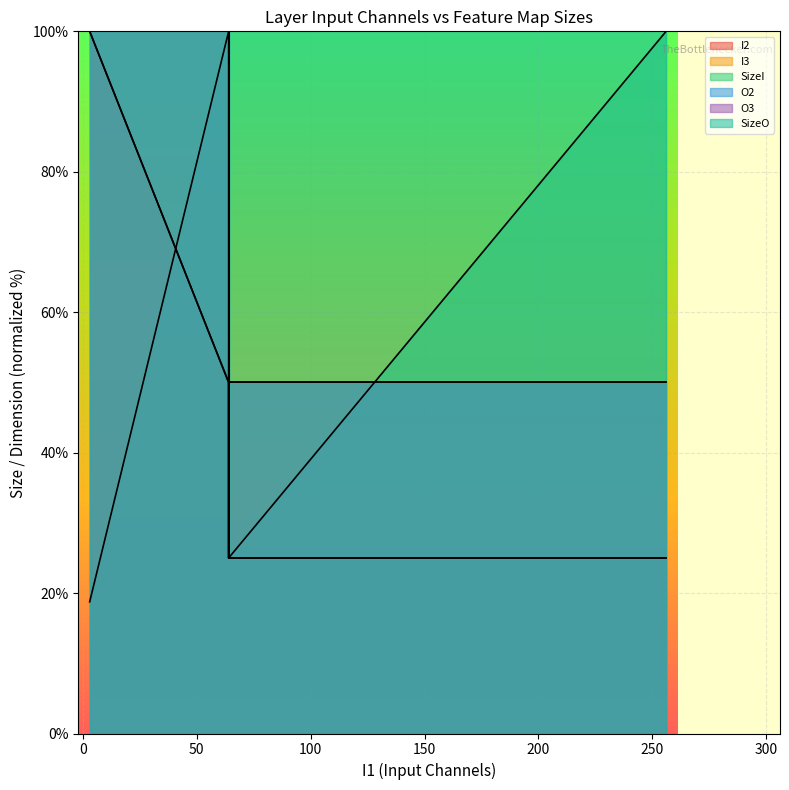

At which label does SizeO reach its peak?

3